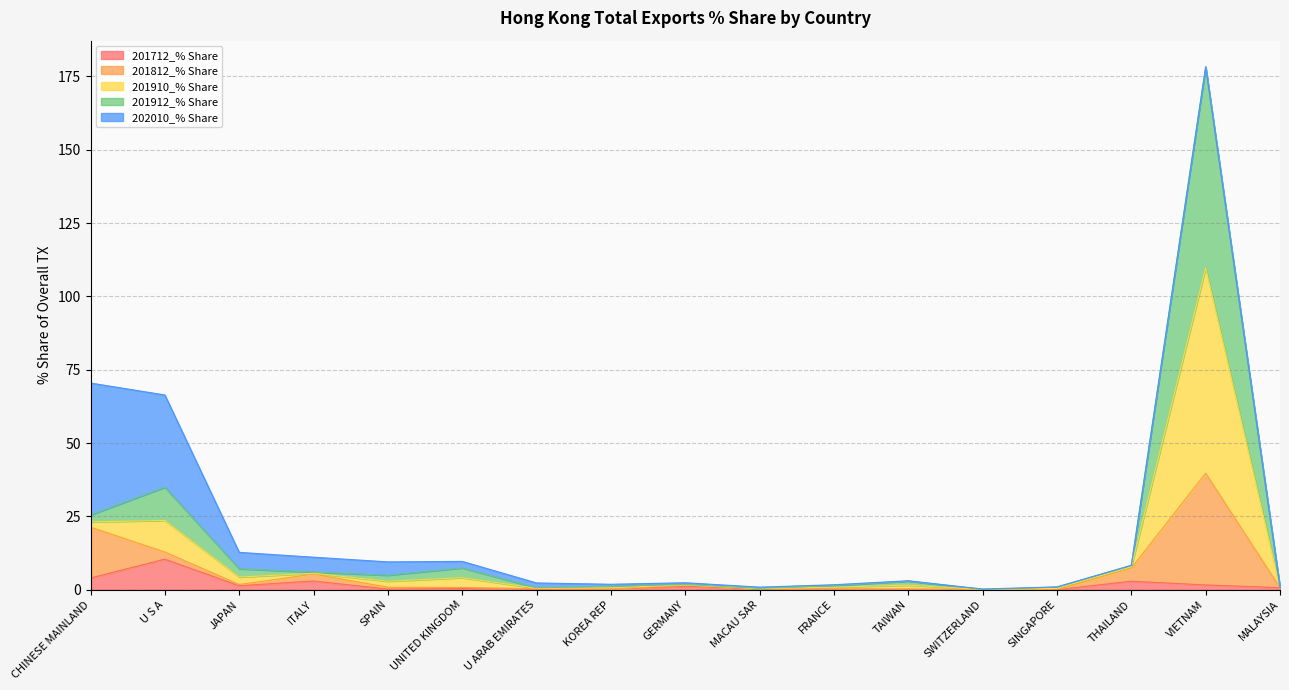

What is the difference between the maximum and minimum values in the 201712_% Share series?

10.4